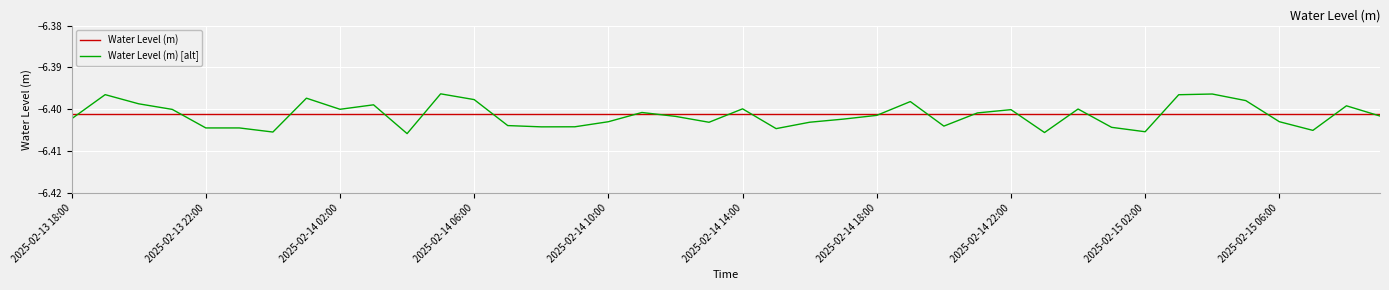

Which series has the widest spread of values?

Water Level (m) [alt]